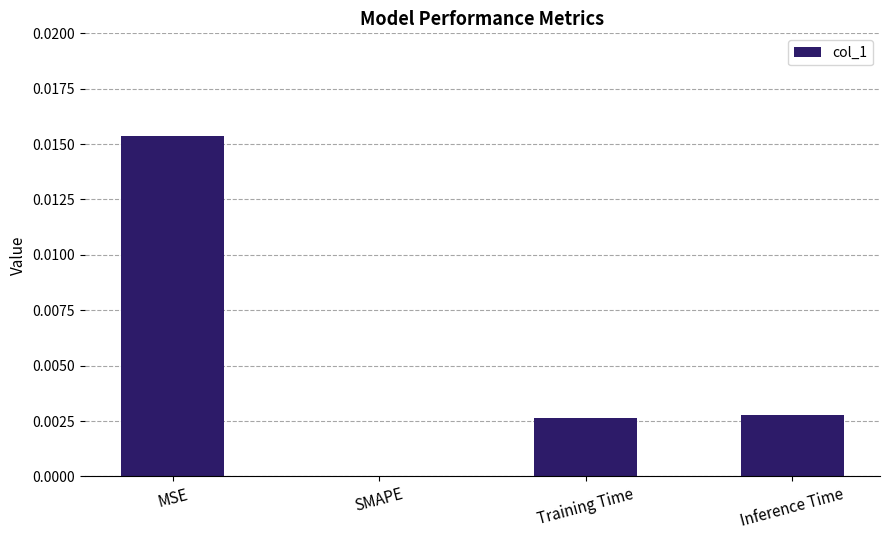

How many positive values are there?

3